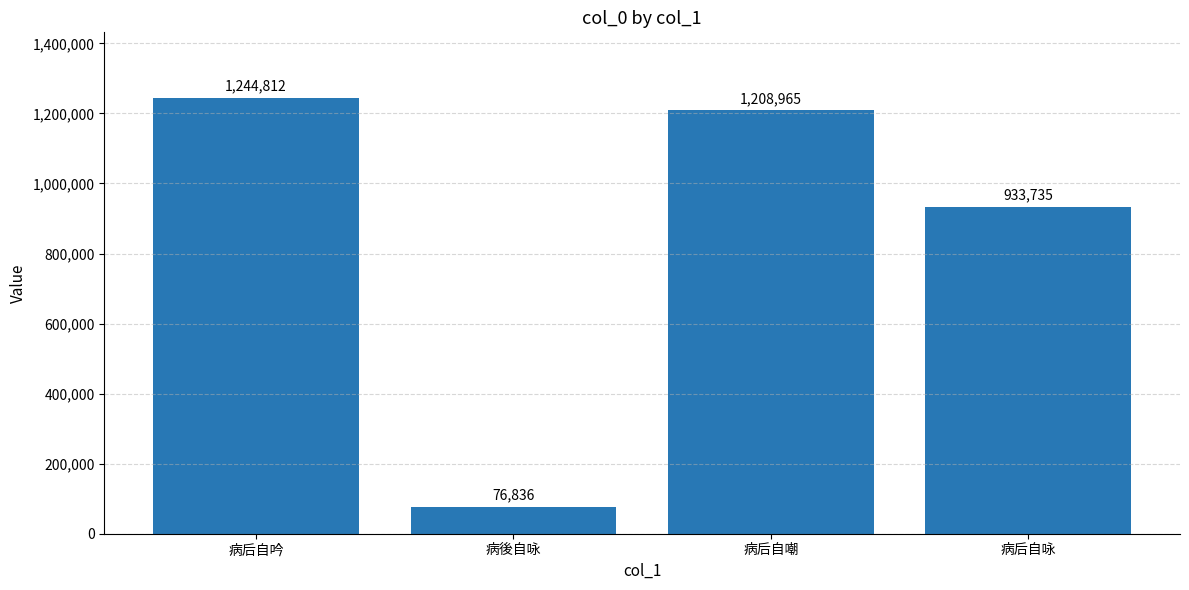

At which category does the chart reach its minimum across all series?

病後自咏